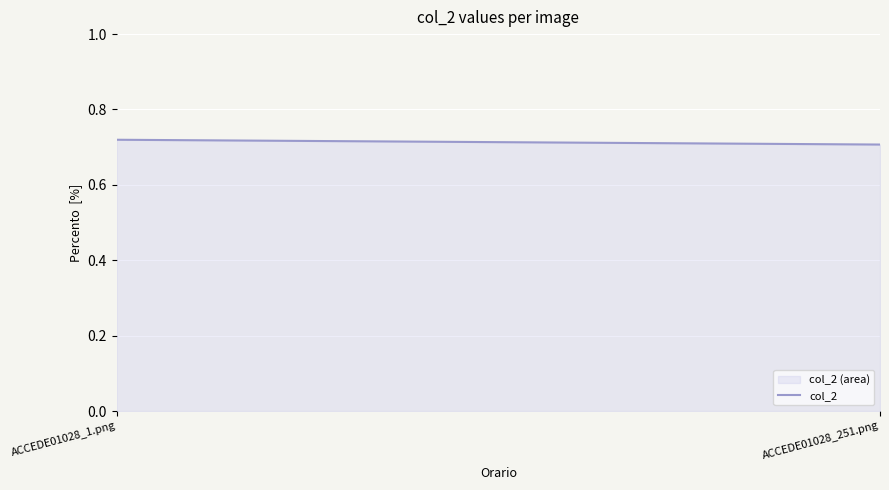

Between ACCEDE01028_251.png and ACCEDE01028_1.png, which is larger?

ACCEDE01028_1.png